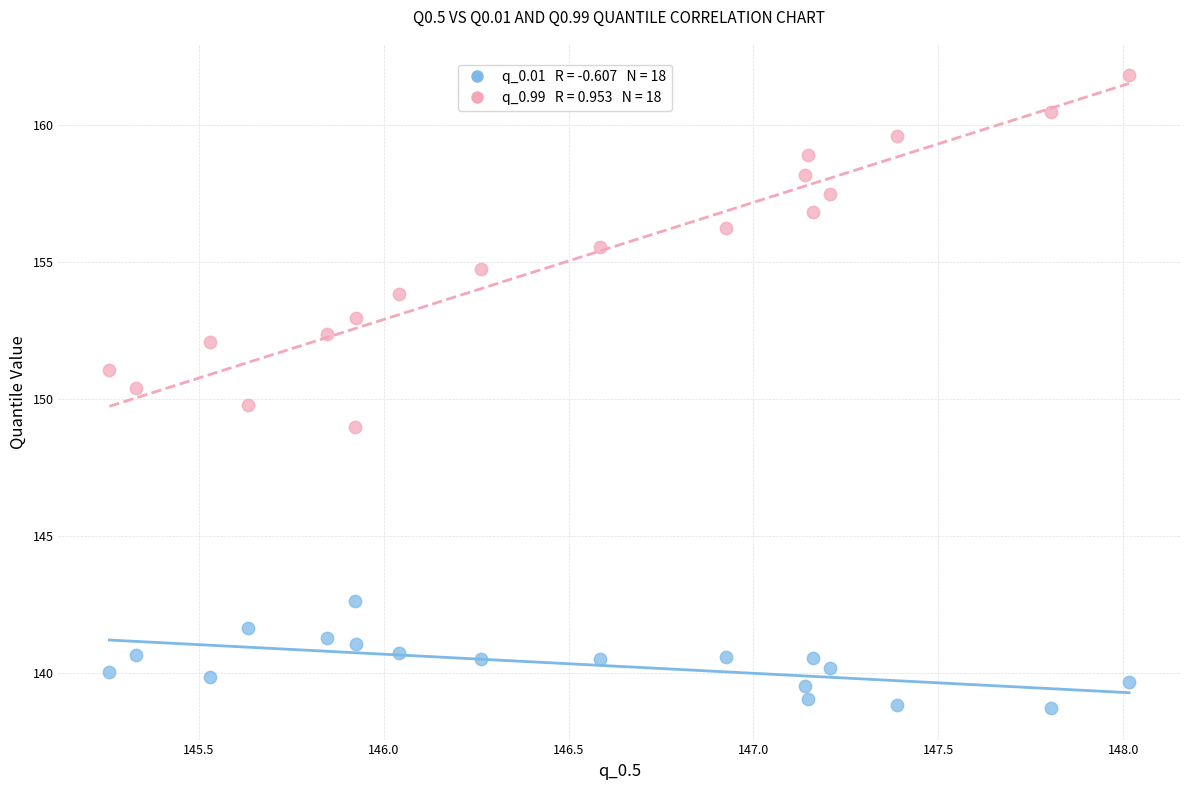

Across all data points, what is the range of X values (max minus min)?

2.8